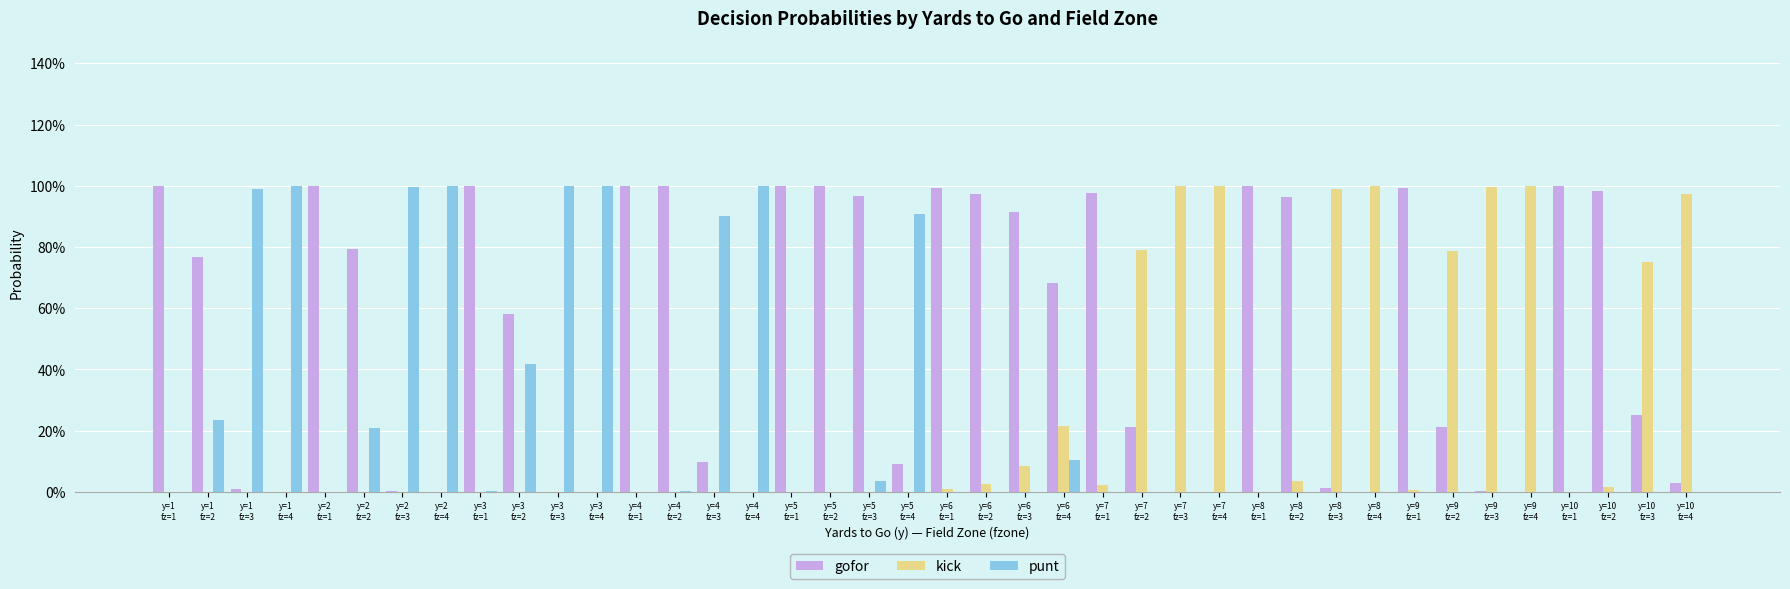

What are all the series names shown in the legend?

gofor, kick, punt